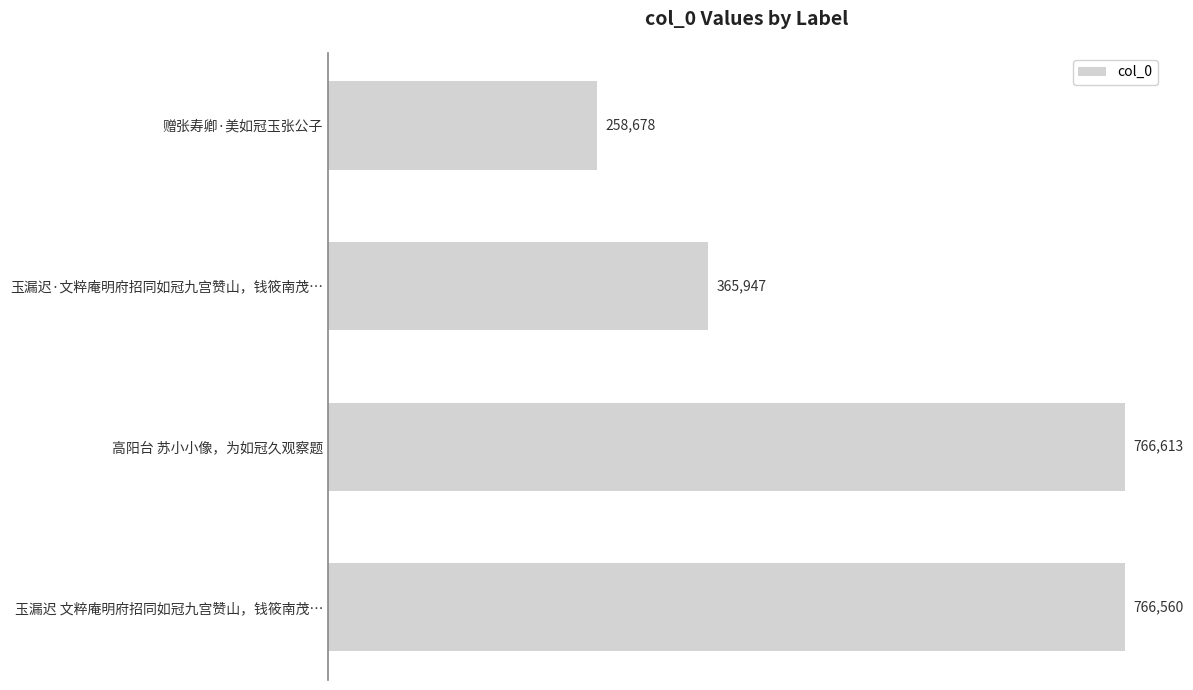

Read the value at 玉漏迟·文粹庵明府招同如冠九宫赞山，钱筱南茂….

365947